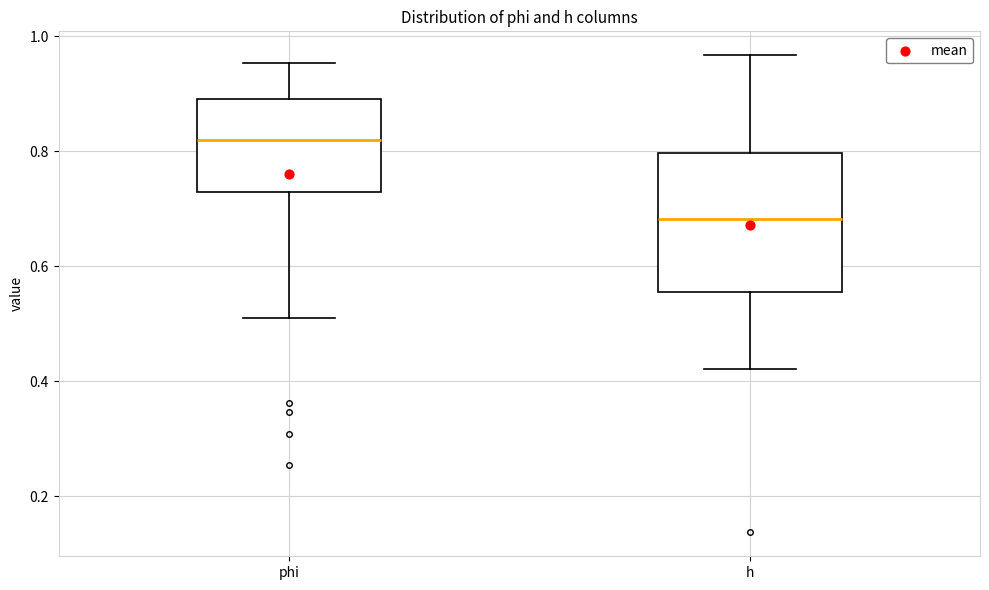

Where does the lower whisker of the box for phi end on the y-axis? The values are not printed on the chart, so give them approximately, as read against the axis.

0.50